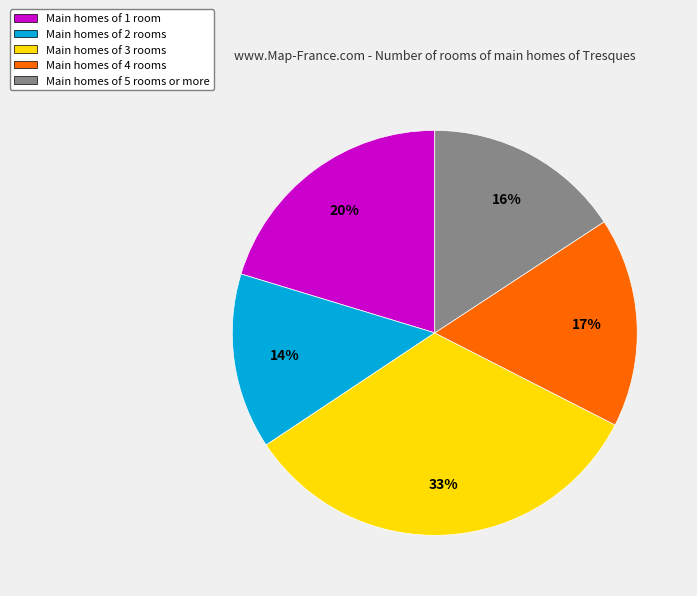

What is the smallest slice in the pie chart?

Main homes of 2 rooms